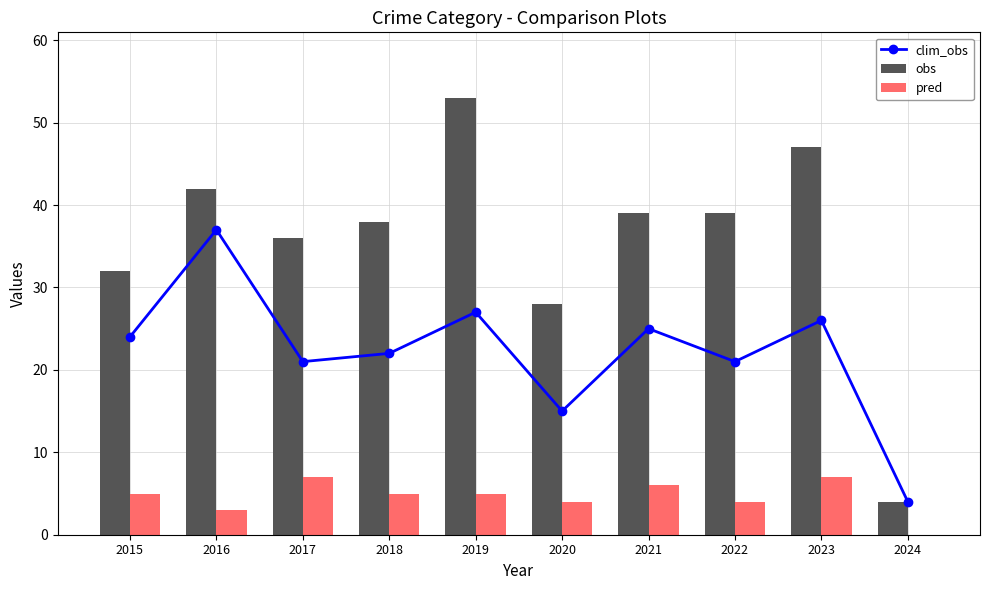

How many data points in clim_obs are less than 24?

5